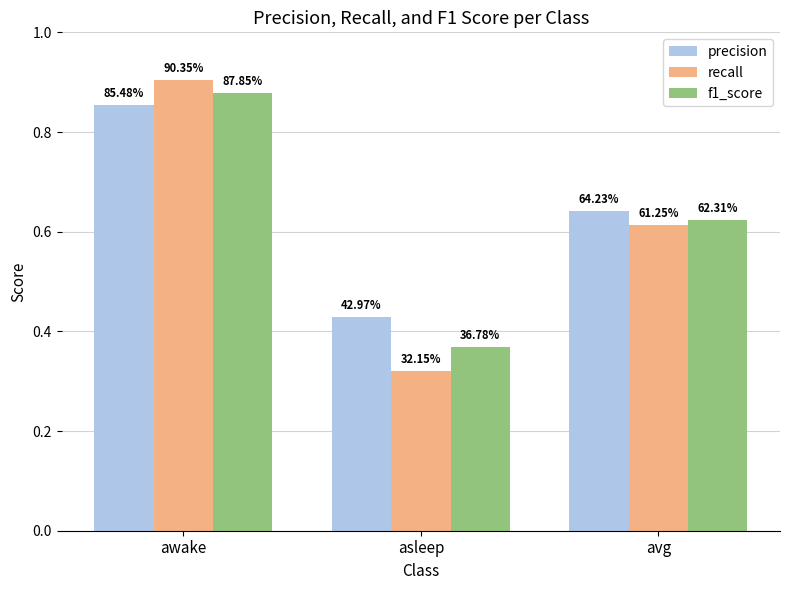

What are all the series names shown in the legend?

precision, recall, f1_score